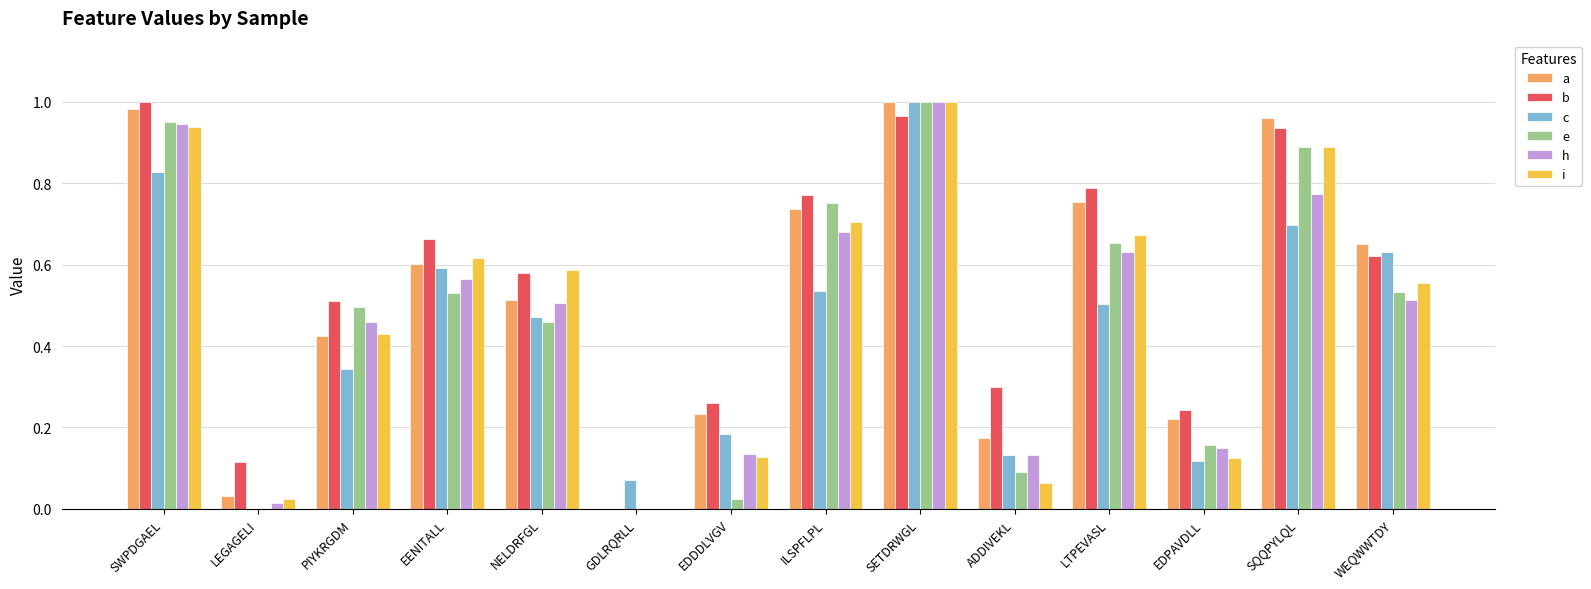

What is the sum of all h values?

6.5